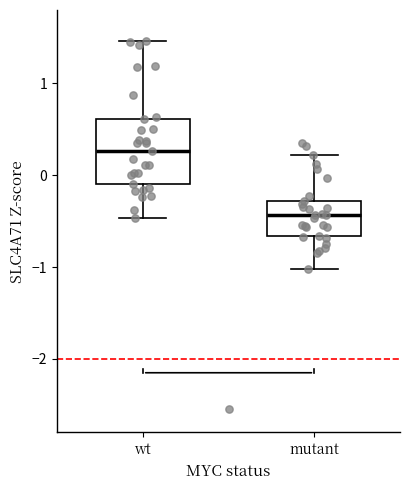

Reading left to right, read every box against the y-axis: the position of its median line, the range the box covers, and the ends of its whiskers. The values are not printed on the chart, so give them approximately, as read against the axis.

wt: median 0.3, box -0.1 to 0.6, whiskers -0.5 to 1.5
mutant: median -0.4, box -0.7 to -0.3, whiskers -1.0 to 0.2